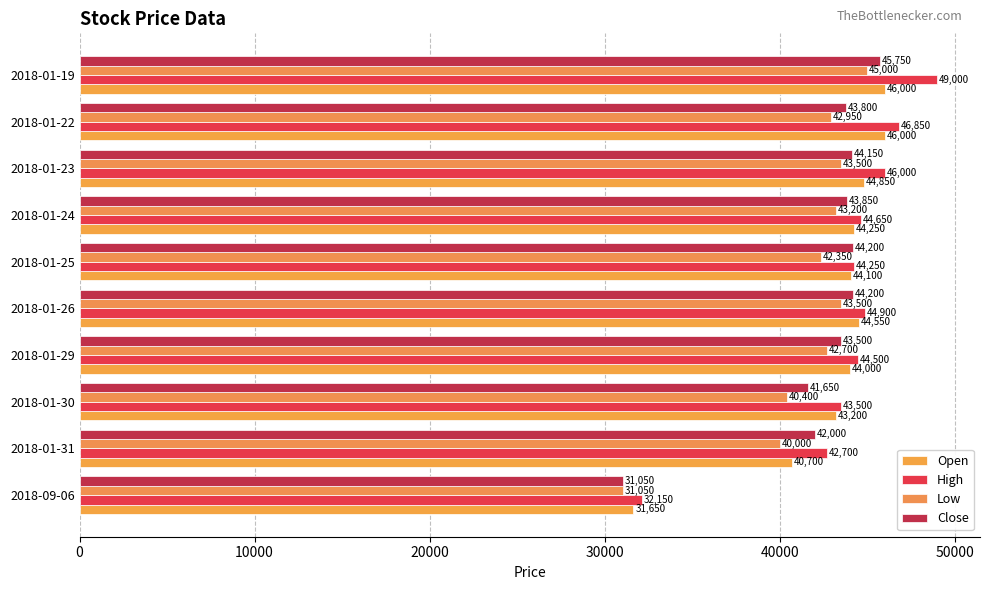

Reading left to right, what are all the values shown in this chart?

Open: 31650	40700	43200	44000	44550	44100	44250	44850	46000	46000
High: 32150	42700	43500	44500	44900	44250	44650	46000	46850	49000
Low: 31050	40000	40400	42700	43500	42350	43200	43500	42950	45000
Close: 31050	42000	41650	43500	44200	44200	43850	44150	43800	45750